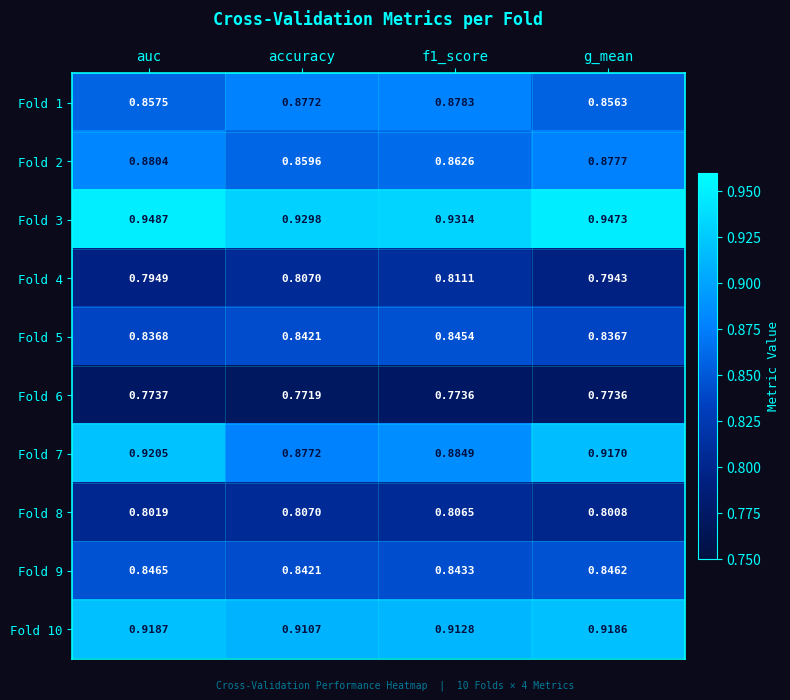

At which category is the sum across all series the highest?

auc